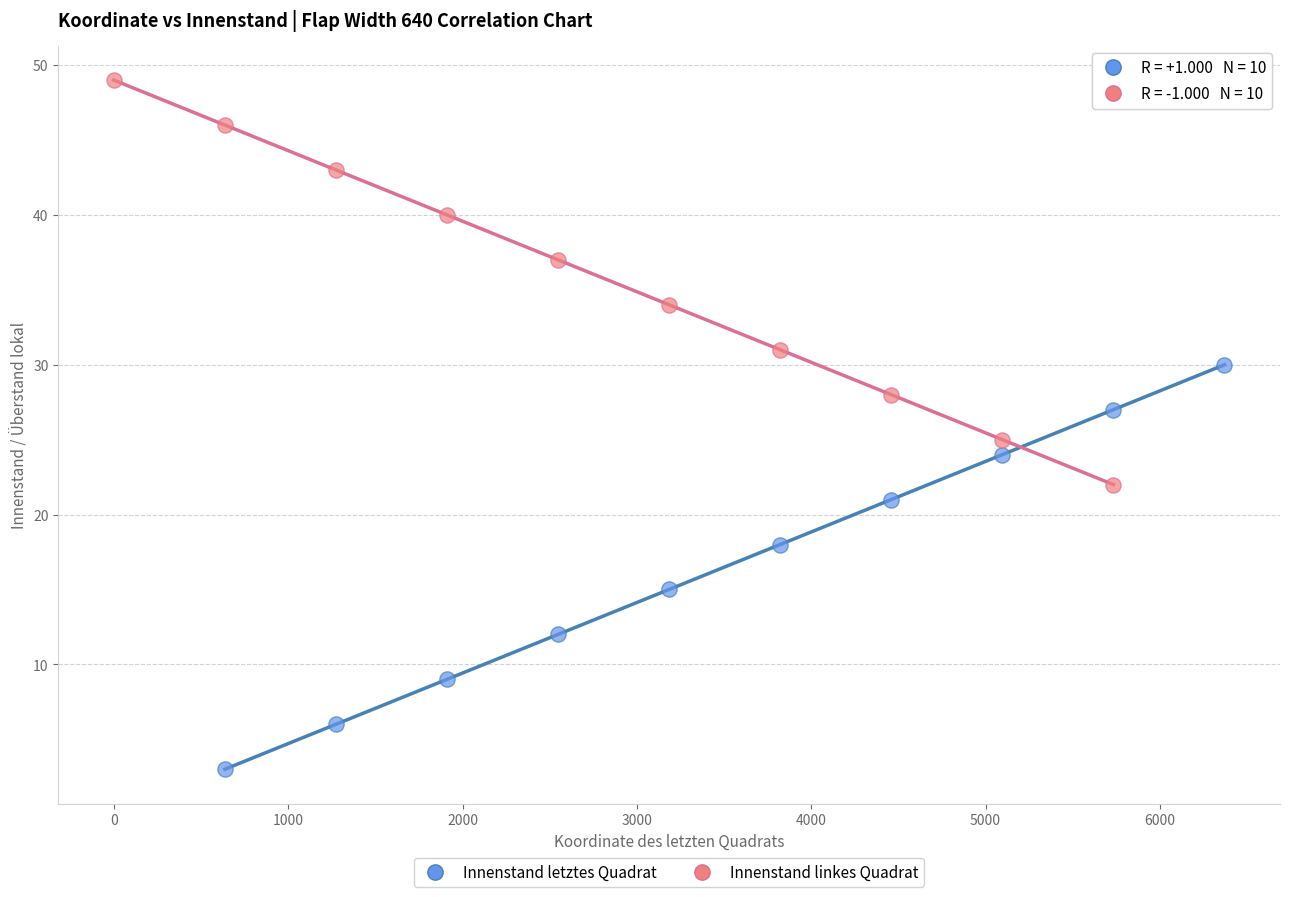

Which series contains the highest Y value?

Innenstand linkes Quadrat